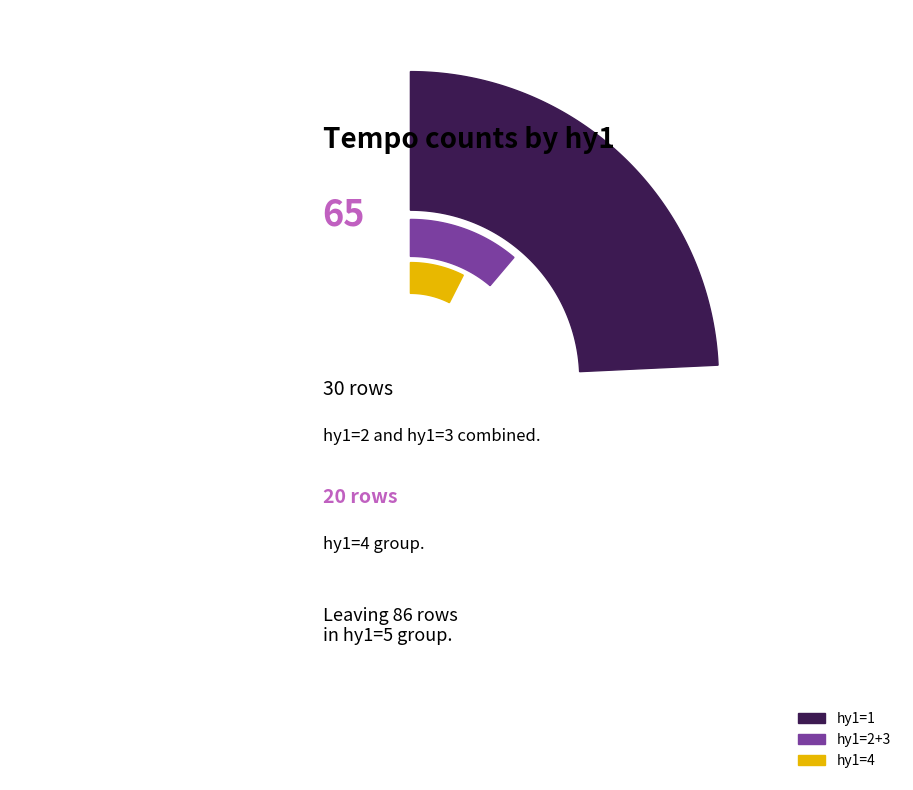

Between hy1=3 and hy1=1, which is larger?

hy1=1